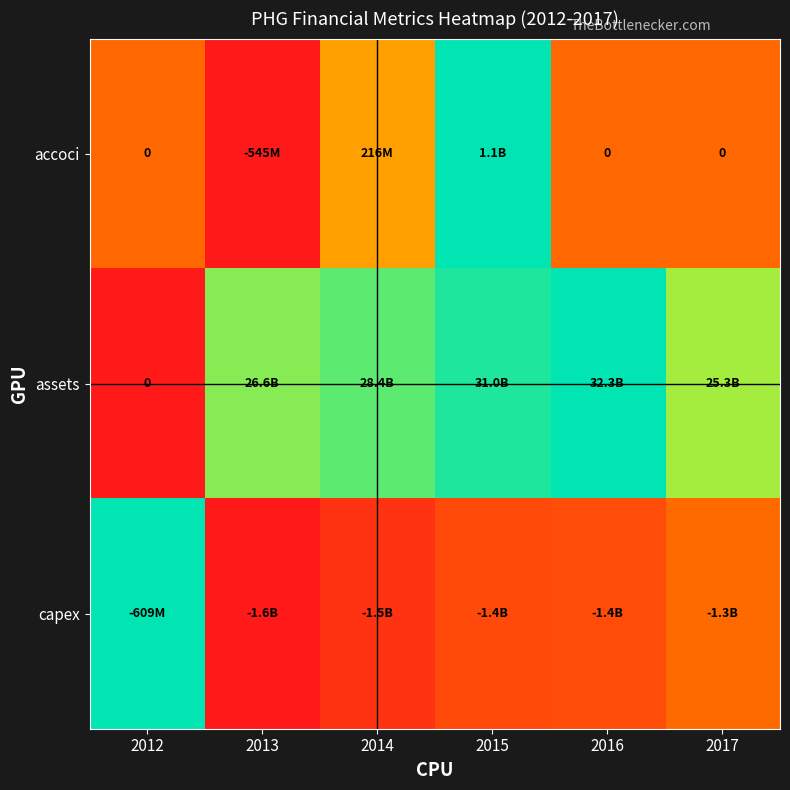

At how many categories does at least one series exceed 0?

6